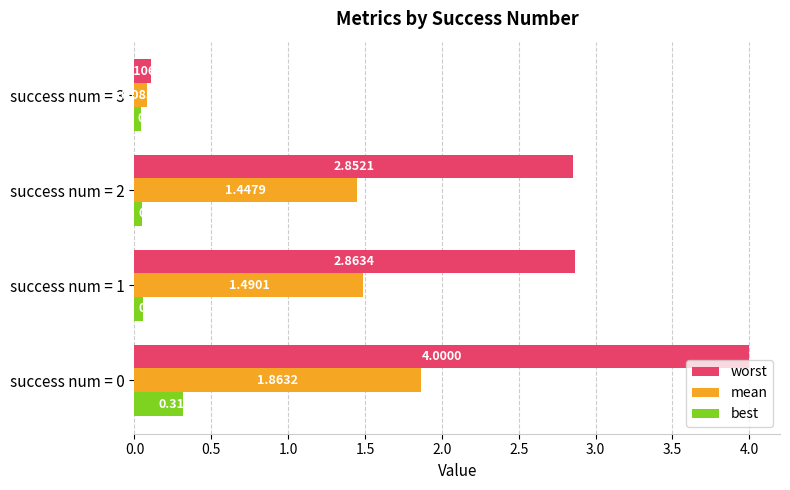

How many categories are shown in the chart?

4